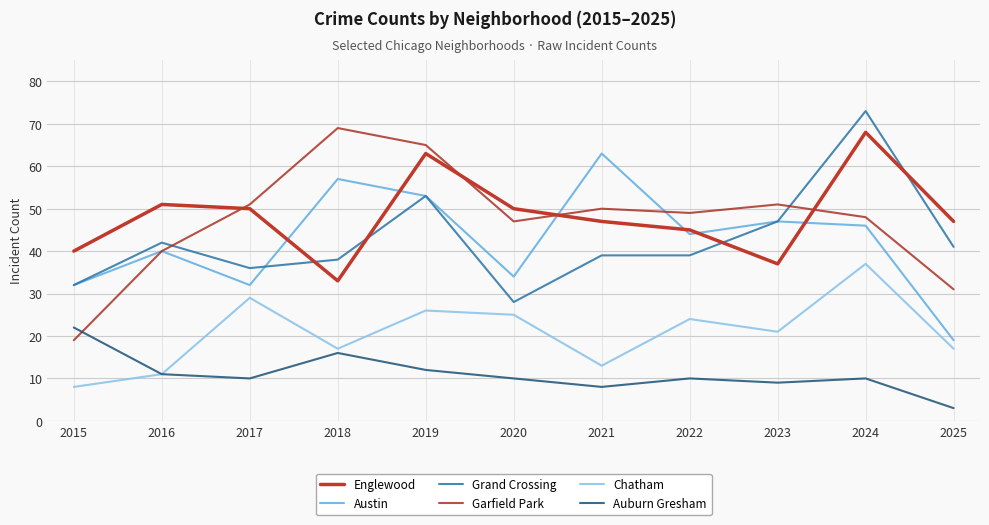

List the labels in order of Auburn Gresham value, smallest first.

2025, 2021, 2023, 2017, 2020, 2022, 2024, 2016, 2019, 2018, 2015